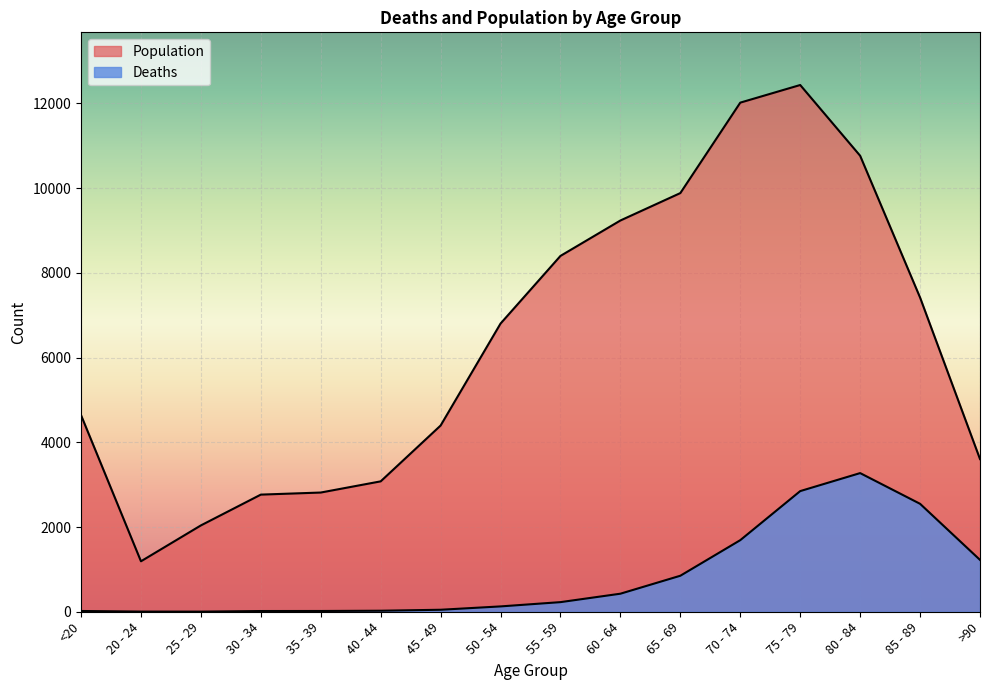

Rank the categories by Population value from lowest to highest.

20 - 24, 25 - 29, 30 - 34, 35 - 39, 40 - 44, >90, 45 - 49, <20, 50 - 54, 85 - 89, 55 - 59, 60 - 64, 65 - 69, 80 - 84, 70 - 74, 75 - 79